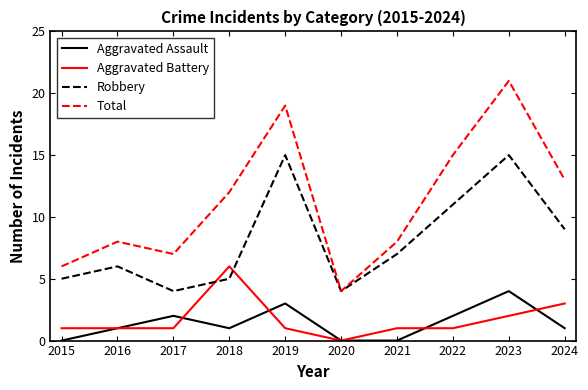

Where is Robbery nearest to the value 9?

2024